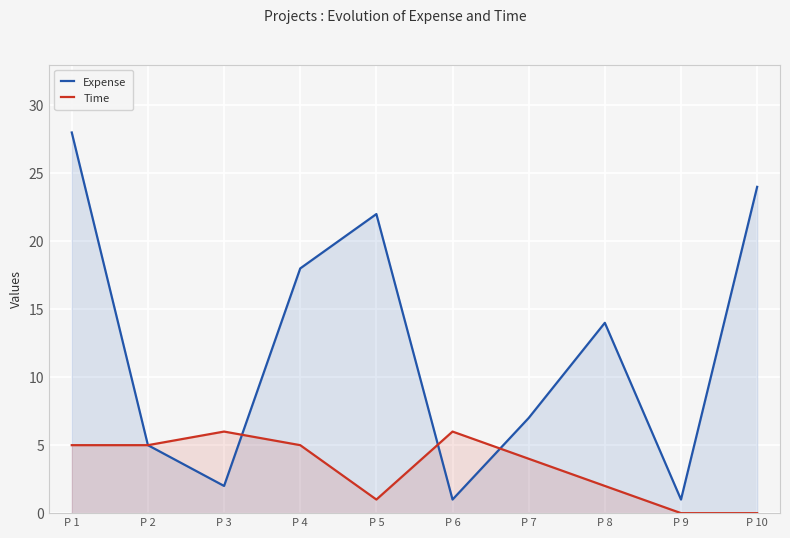

Is the value of Time at P 8 greater than the value of Expense at P 6?

Yes